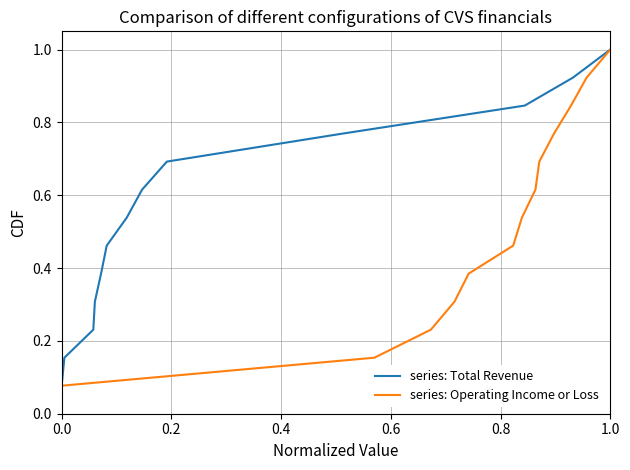

How many lines are shown in the chart?

2